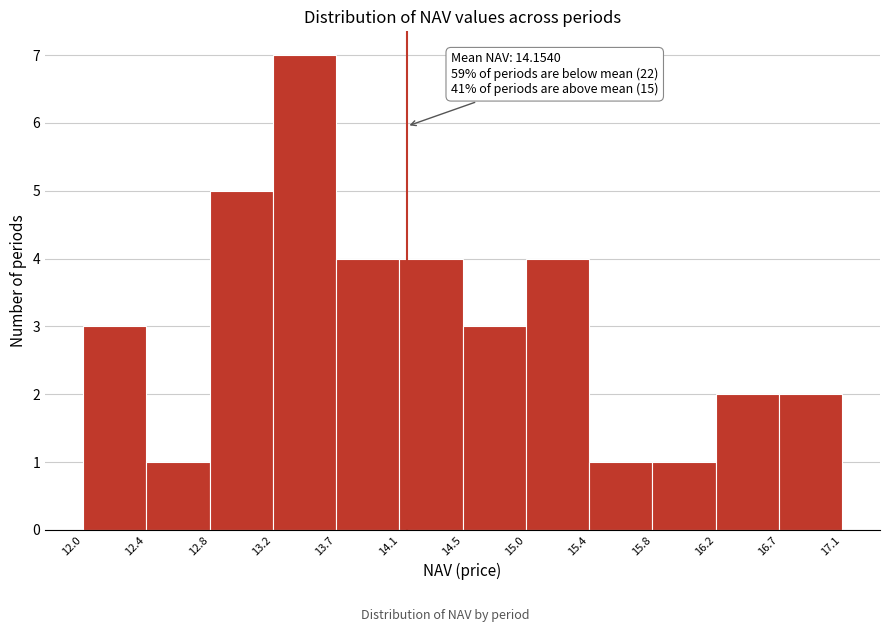

Over which range of the x-axis is the bar tallest?

13.2 to 13.7